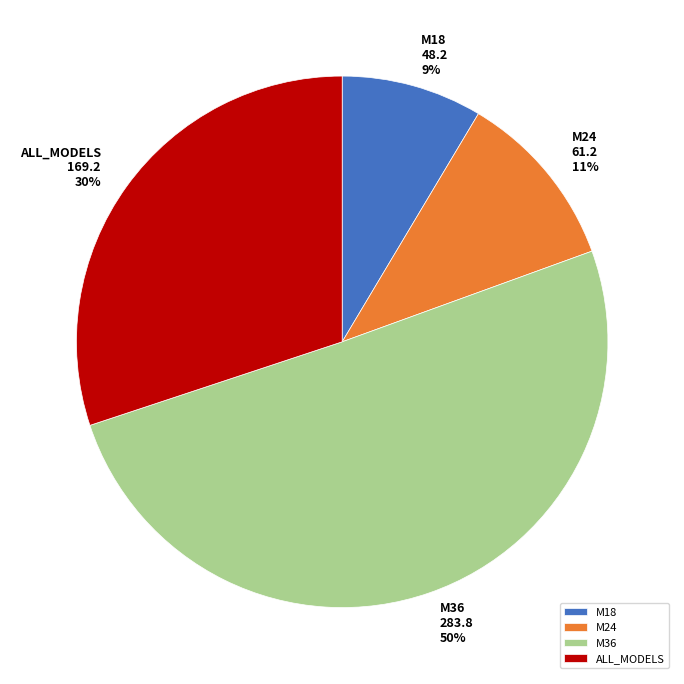

What percentage is the M24 slice, to the nearest percent?

11%